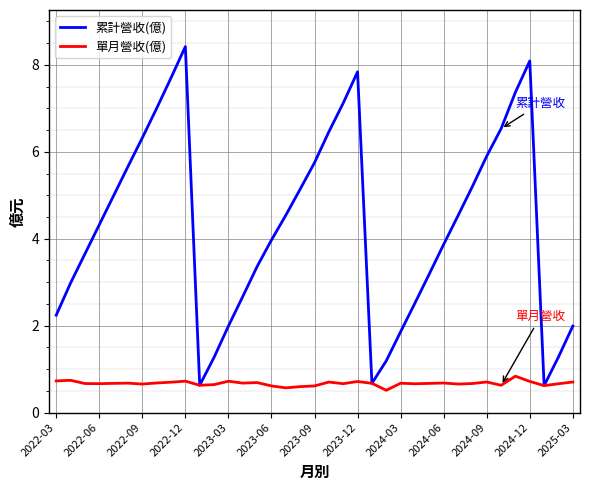

Which series has the largest range (max minus min)?

累計營收(億)